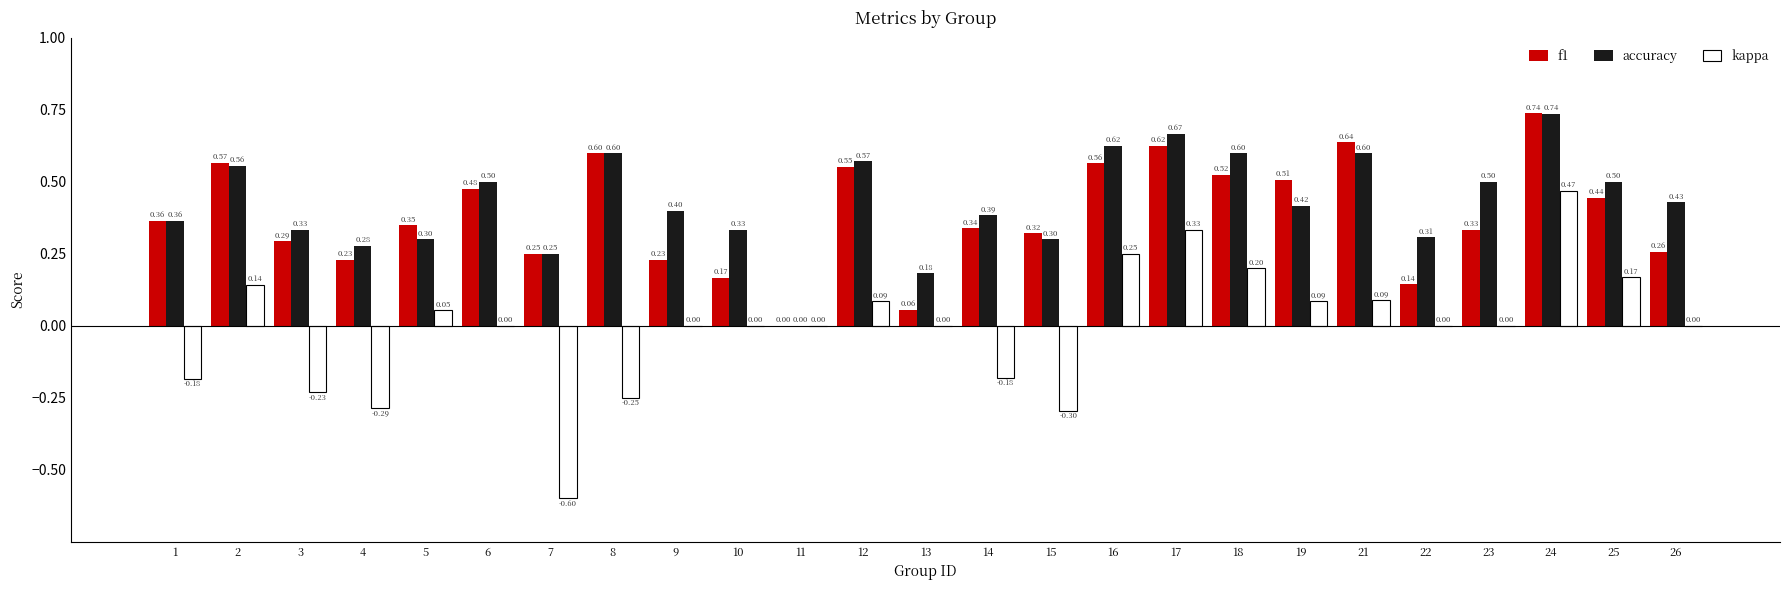

Are the bars horizontal?

No